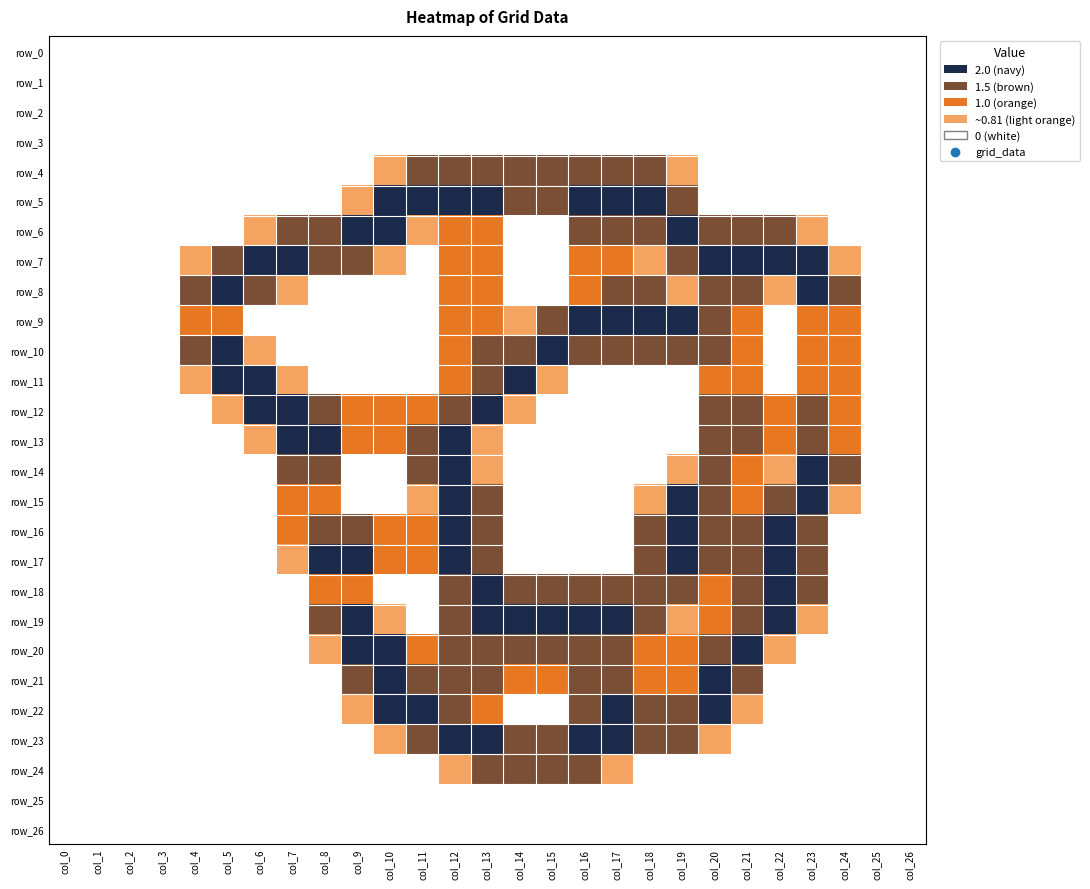

Count the number of categories in the chart.

27